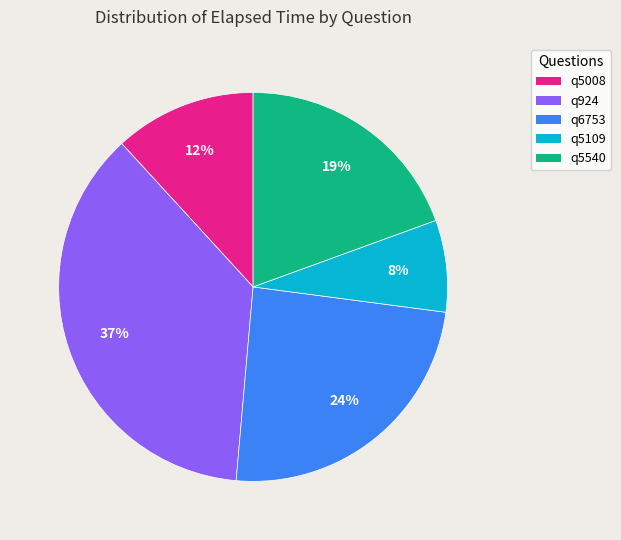

Rank the categories by value from highest to lowest.

q924, q6753, q5540, q5008, q5109